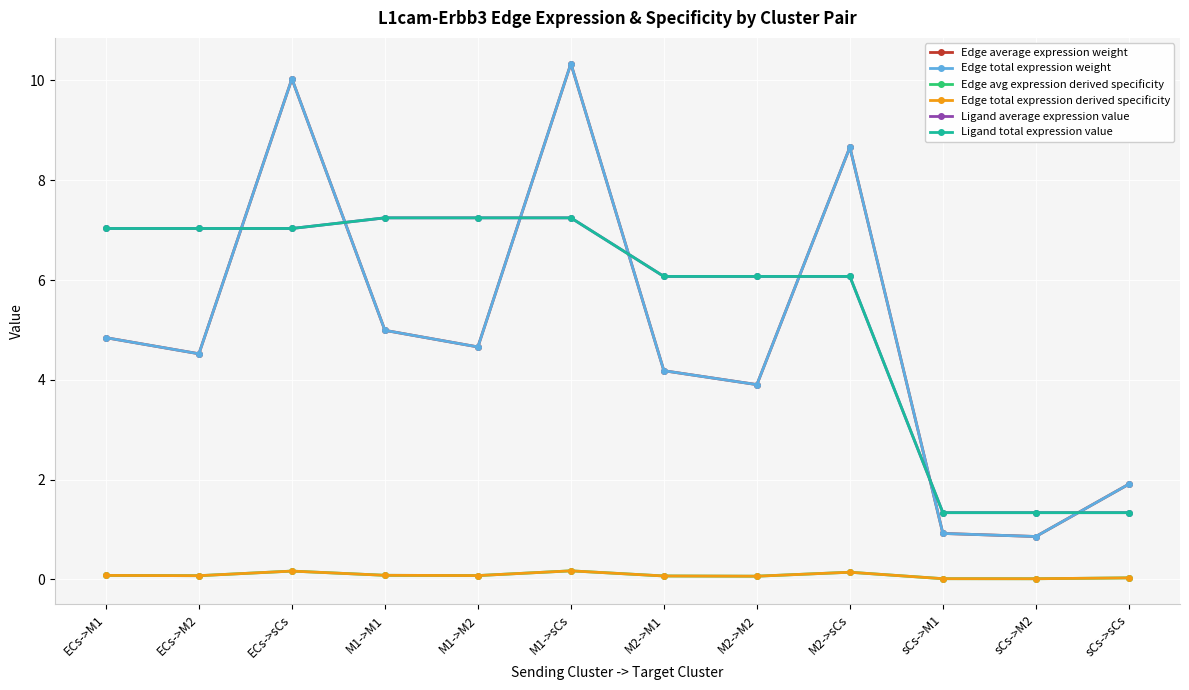

Reading right to left, list all the values displayed in this chart.

Edge average expression weight: 1.9	0.9	0.9	8.7	3.9	4.2	10.3	4.7	5.0	10.0	4.5	4.8
Edge total expression weight: 1.9	0.9	0.9	8.7	3.9	4.2	10.3	4.7	5.0	10.0	4.5	4.8
Edge avg expression derived specificity: 0.0	0.0	0.0	0.1	0.1	0.1	0.2	0.1	0.1	0.2	0.1	0.1
Edge total expression derived specificity: 0.0	0.0	0.0	0.1	0.1	0.1	0.2	0.1	0.1	0.2	0.1	0.1
Ligand average expression value: 1.3	1.3	1.3	6.1	6.1	6.1	7.2	7.2	7.2	7.0	7.0	7.0
Ligand total expression value: 1.3	1.3	1.3	6.1	6.1	6.1	7.2	7.2	7.2	7.0	7.0	7.0